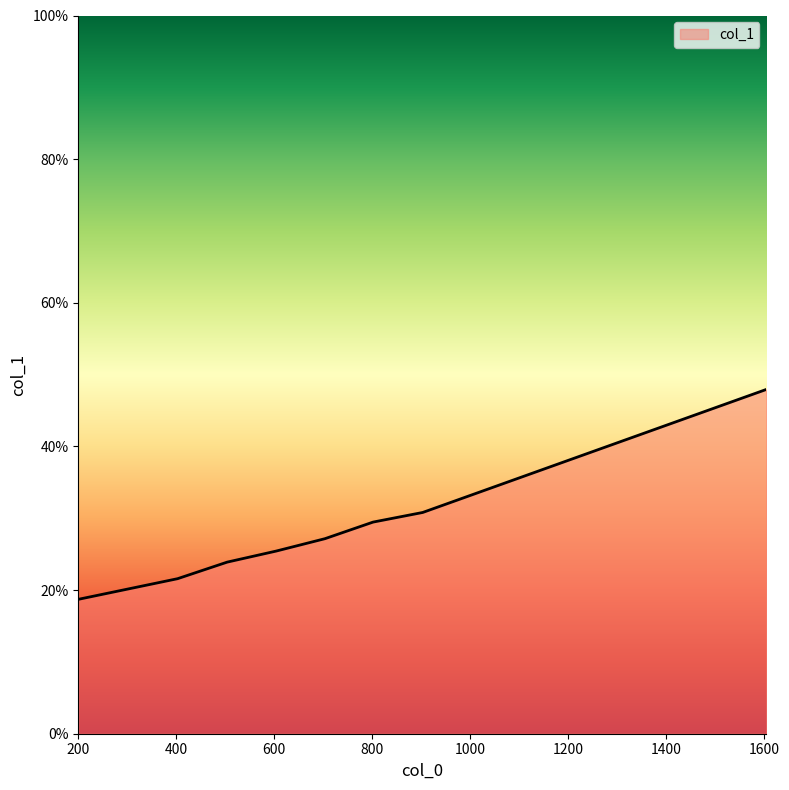

What is the greatest value displayed?

47.9